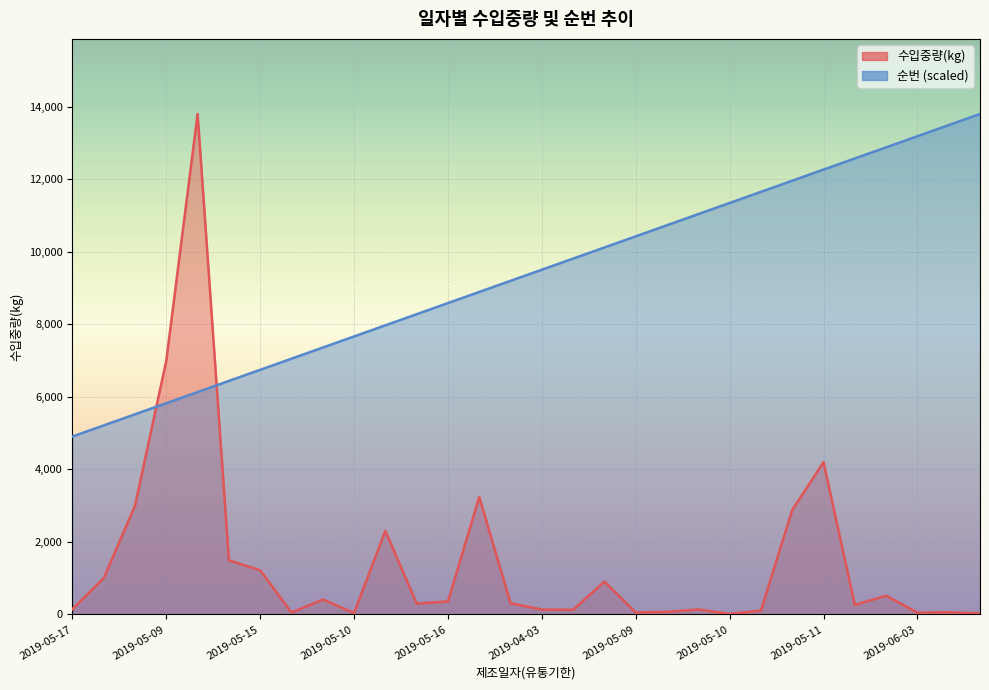

The value of 순번 at 2019-05-13 is 9225.8. True or false?

False